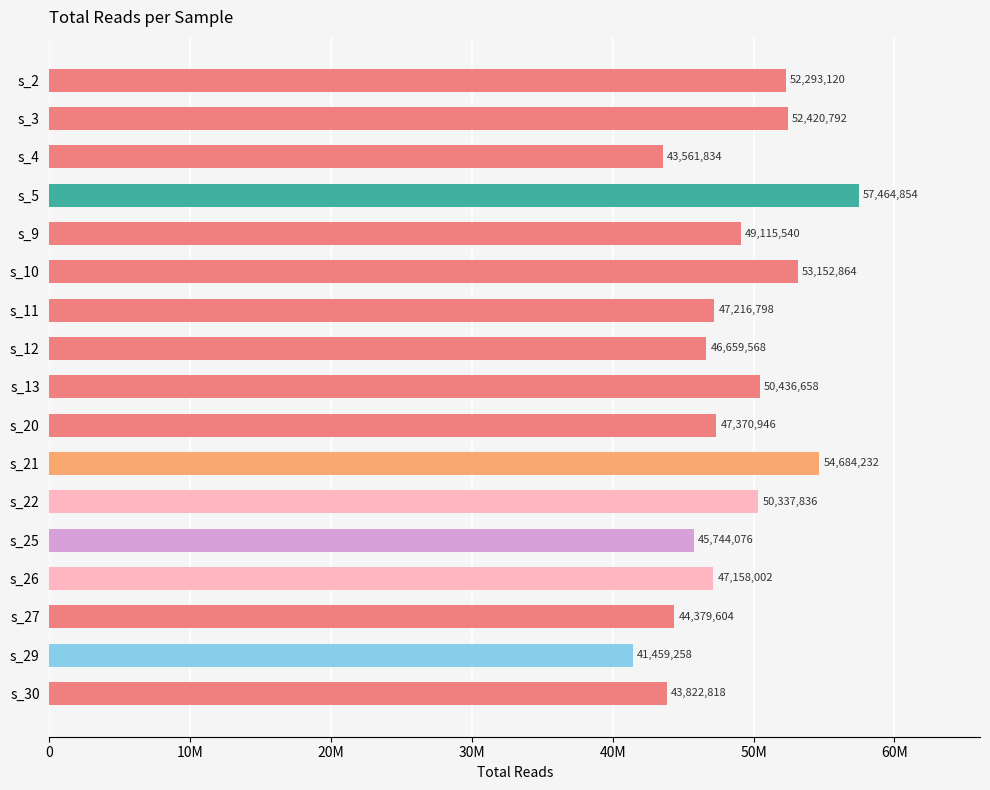

What is the minimum value shown in the chart?

41459258